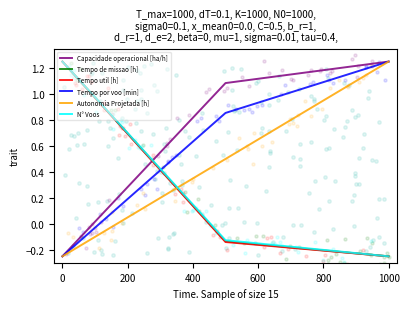

Which series has the widest spread of Y values?

Capacidade operacional [ha/h]